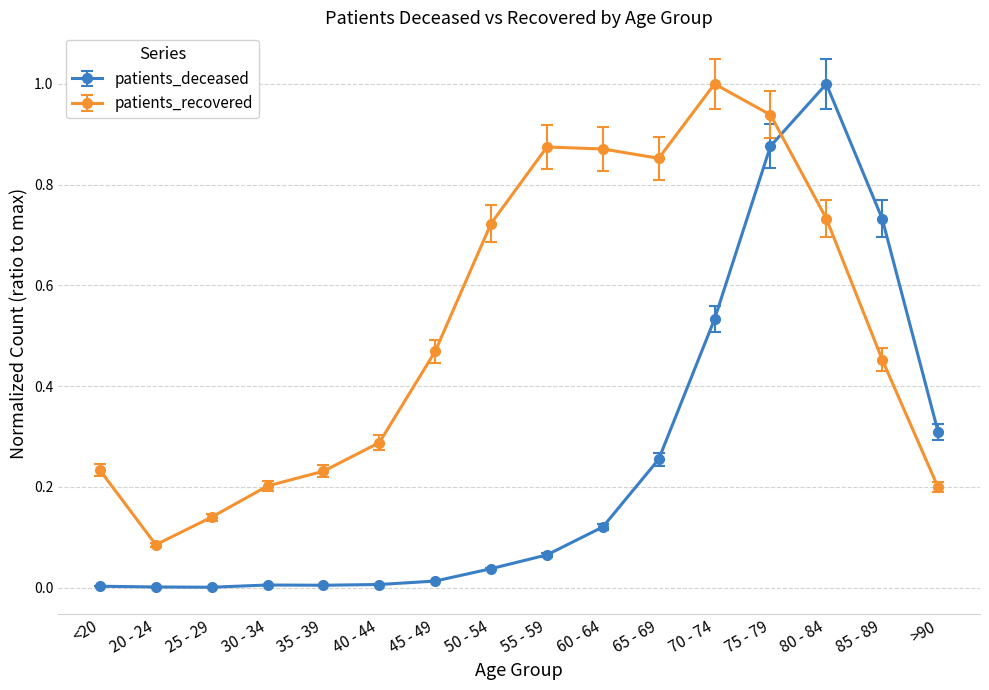

Is it true that patients_deceased equals 0.4 at 75 - 79?

False